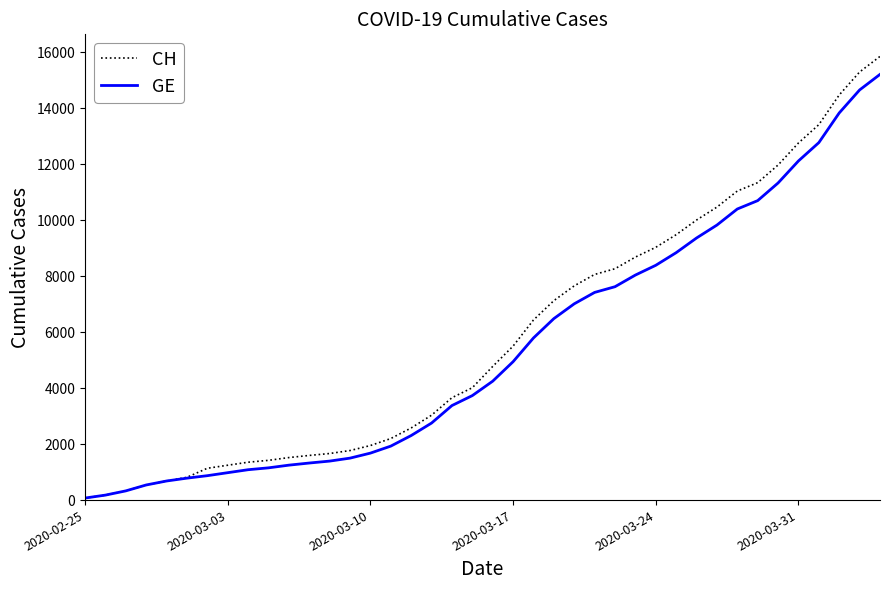

What is the maximum value for GE?

15208